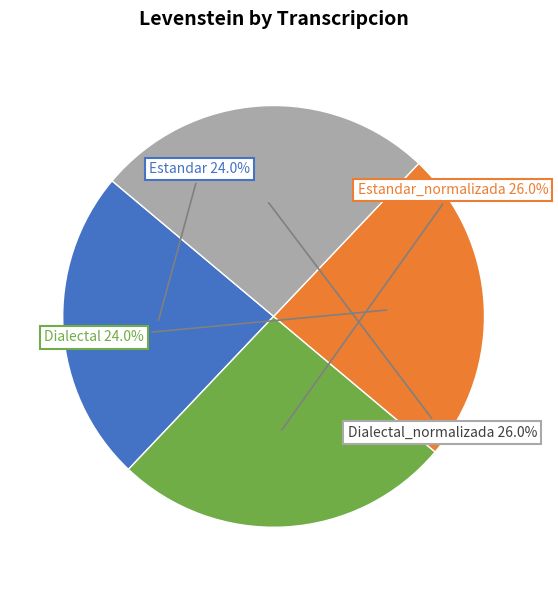

Is there any slice that represents more than half of the pie?

No